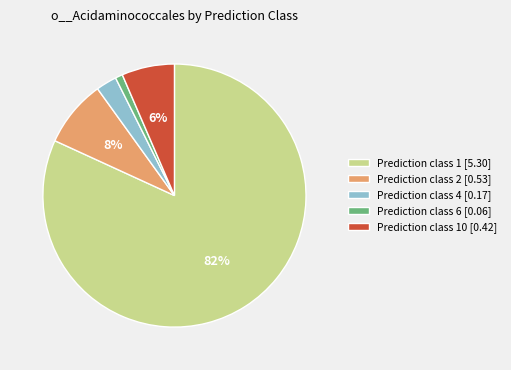

To the nearest percent, what is the average slice percentage?

20%